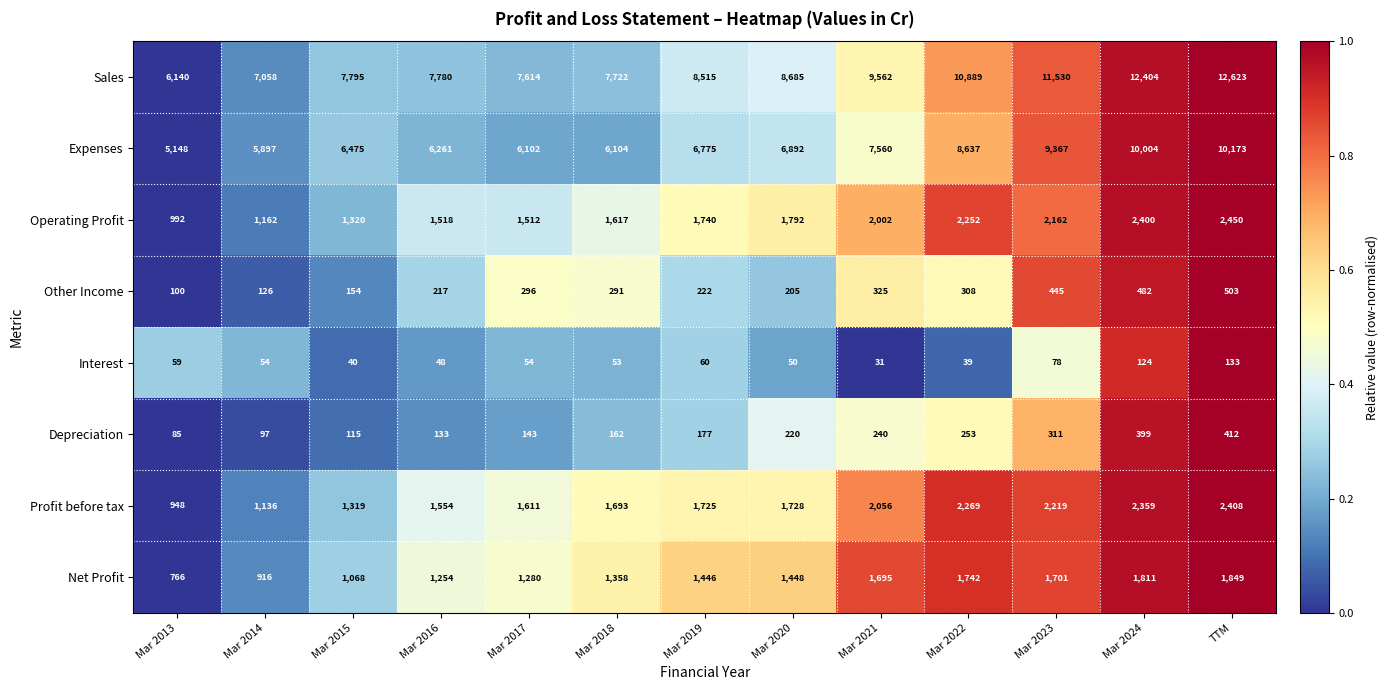

Read the Interest value at Mar 2015.

40